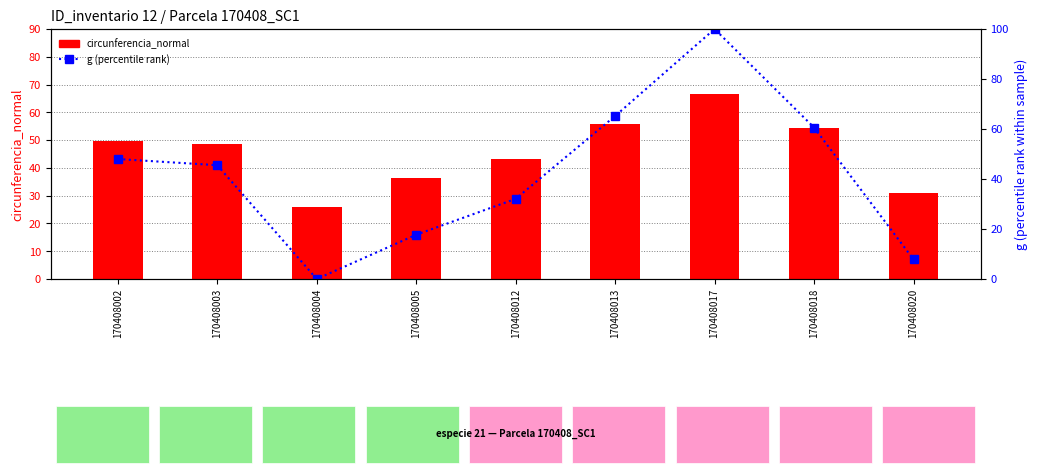

Which category has the highest value in the circunferencia_normal series?

170408017